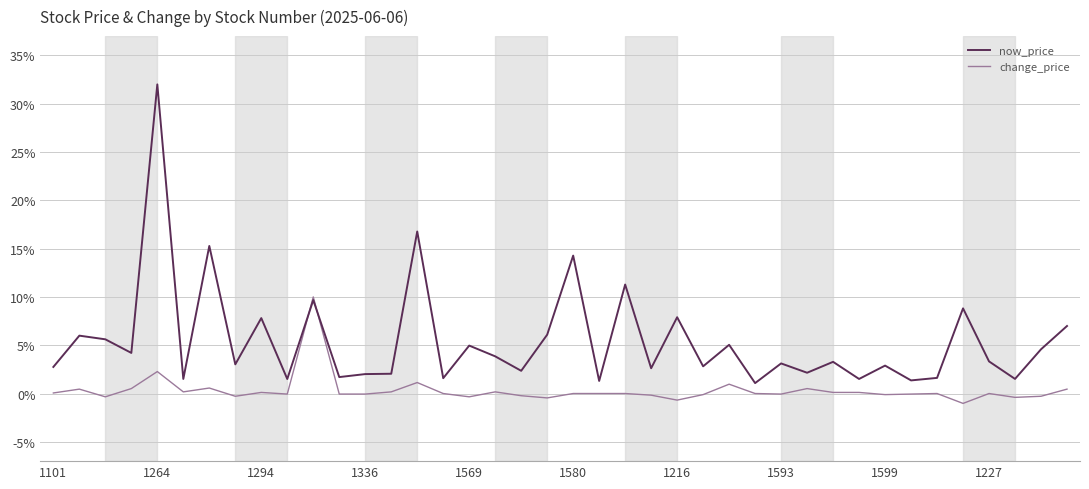

Rank the series by their maximum value, from highest to lowest.

now_price, change_price